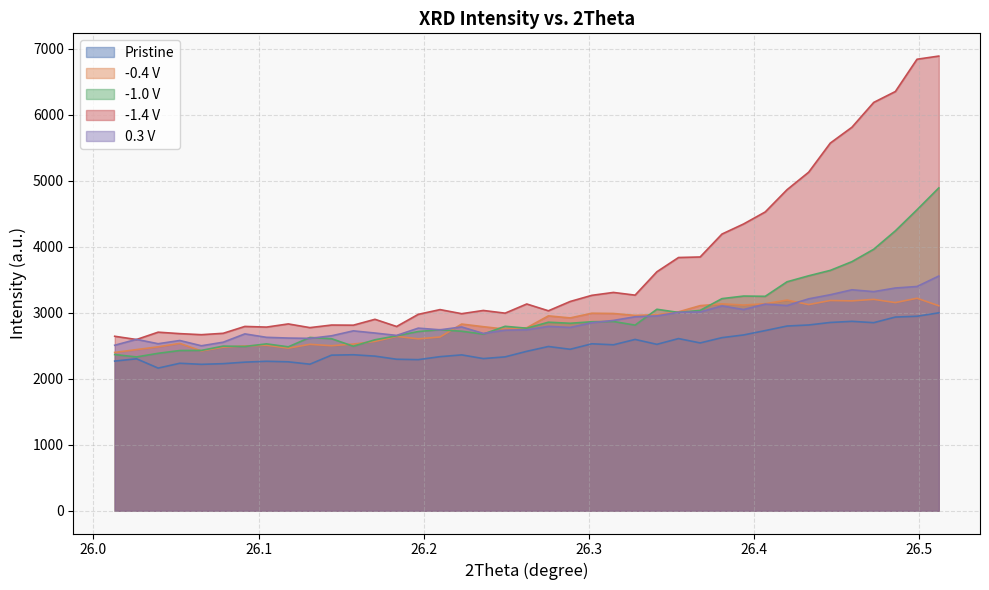

Which series has the largest range (max minus min)?

-1.4 V